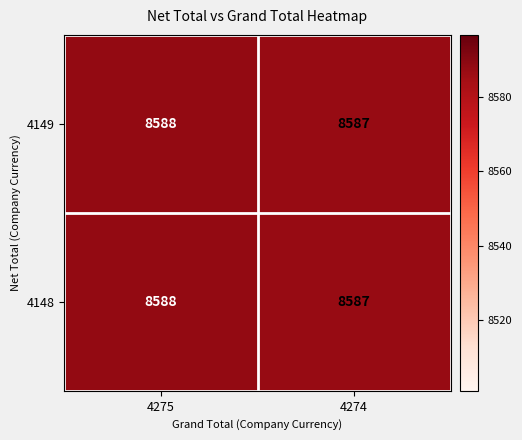

What is the total value across all series at 4275?

17176